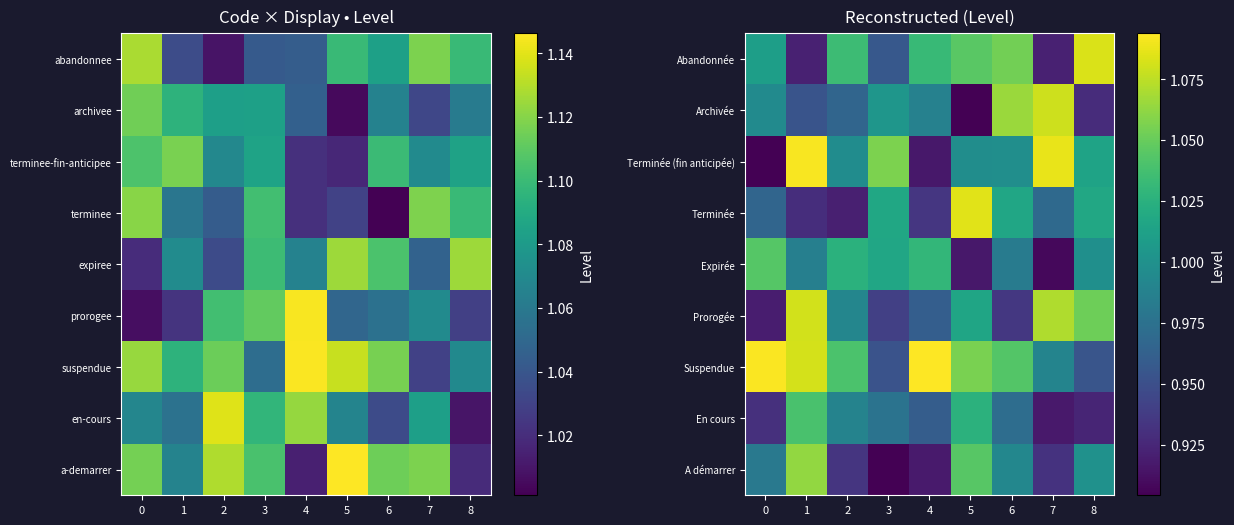

What value does the Prorogée series have at 5?

1.0